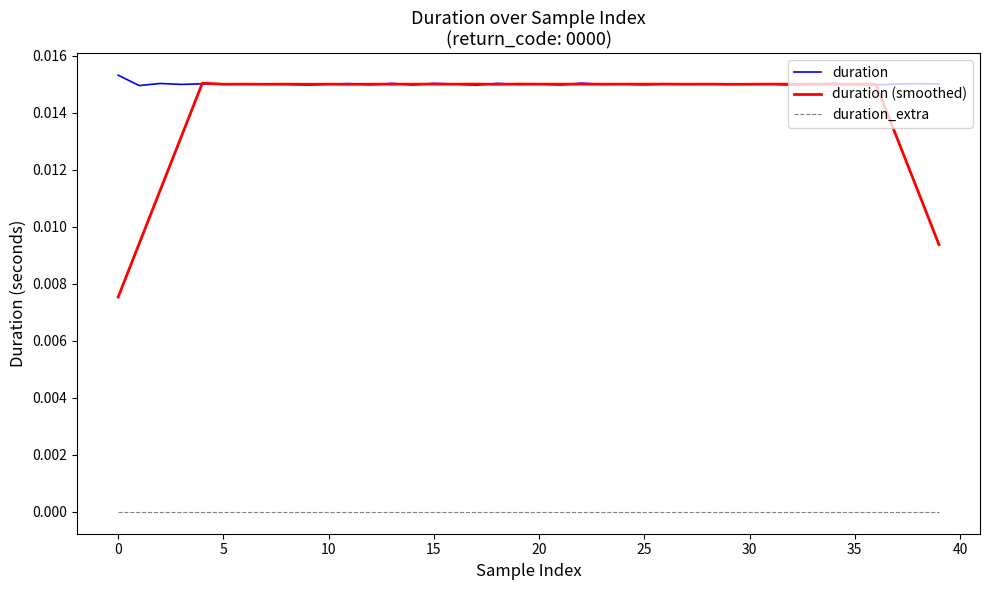

True or false: duration_extra and duration cross at least once.

False